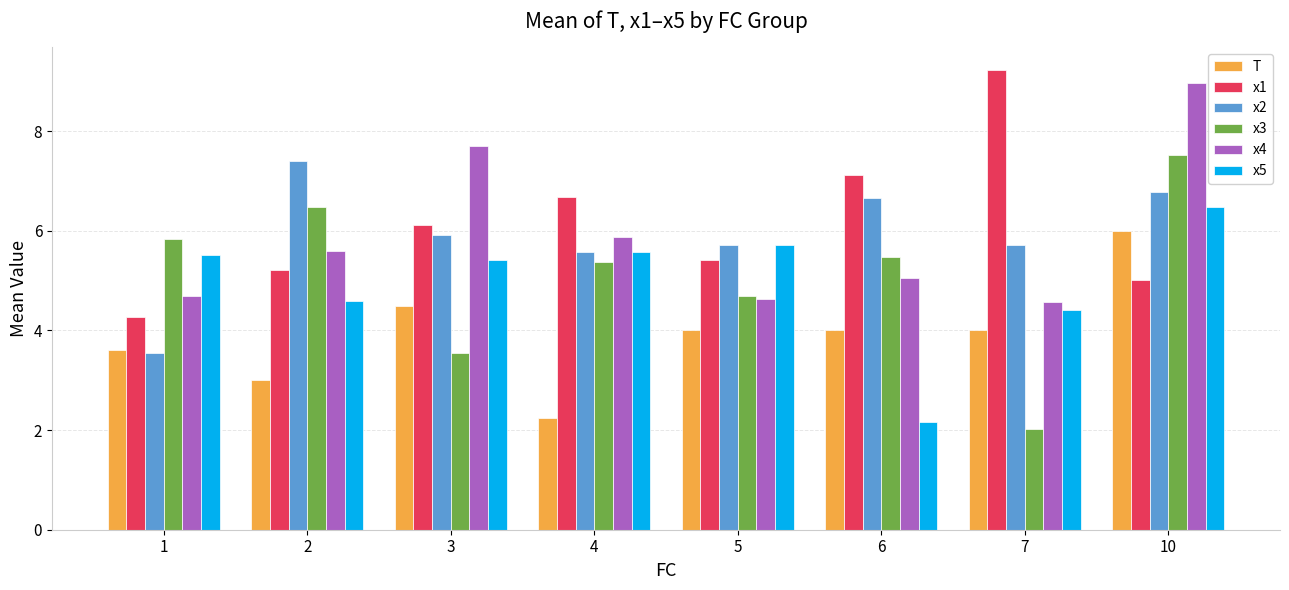

Read the x4 value at 4.

5.9